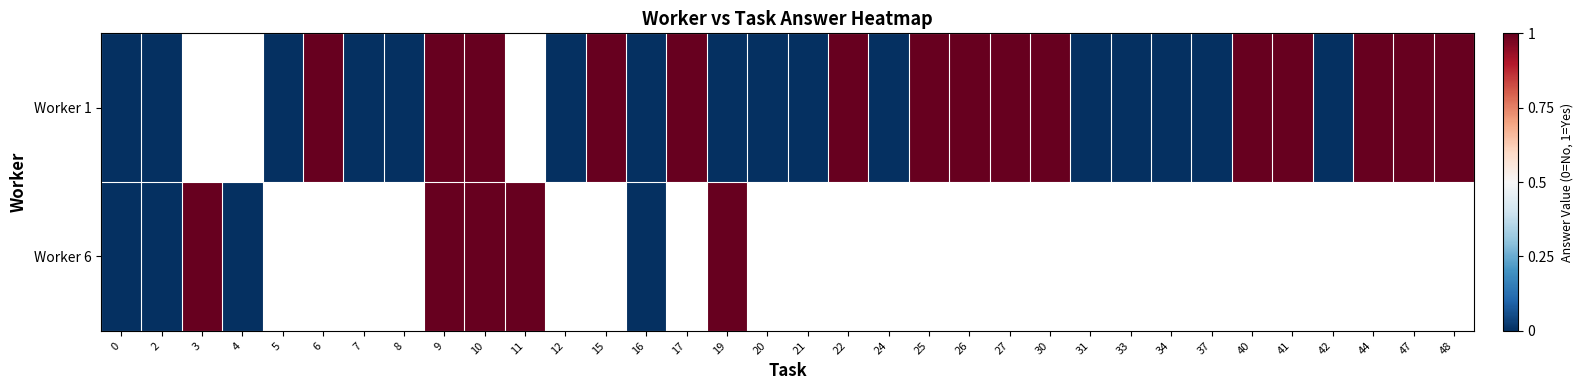

Count the number of data series in this chart.

2